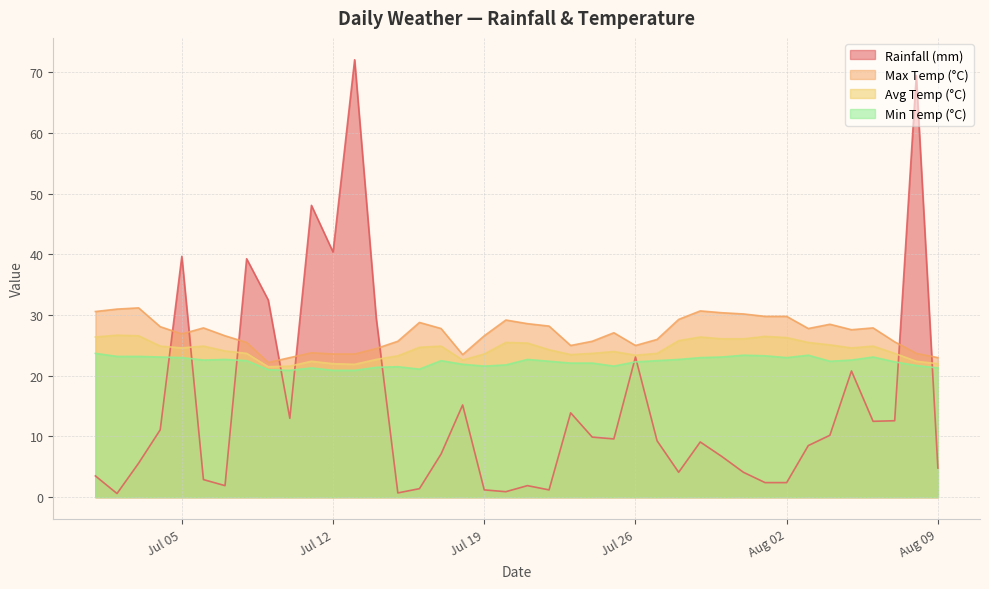

How many intersections are there between rainfall_mm and avg_temp_c?

8